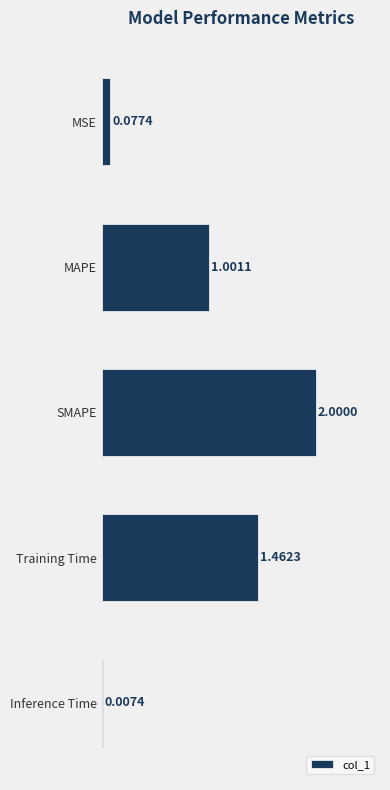

Which label corresponds to the largest value in the chart?

SMAPE